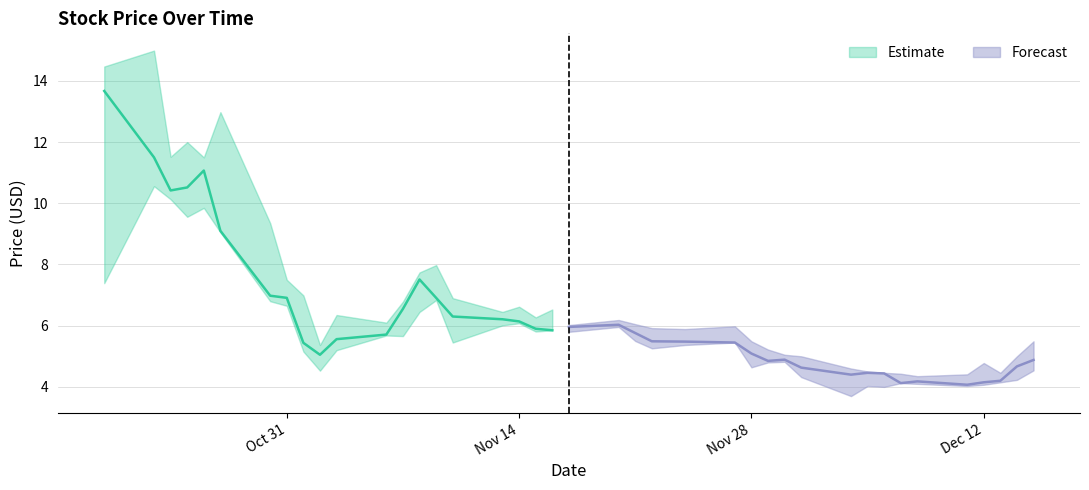

What is the value of the Low point at the 6th from the left?

9.1